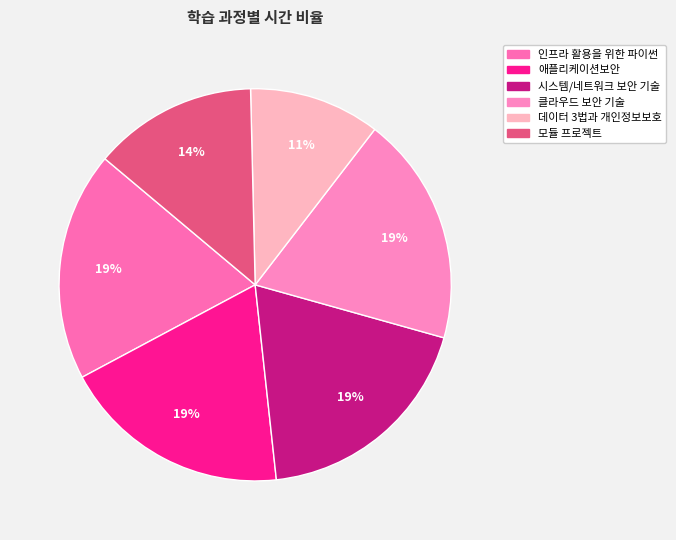

Is 시스템/네트워크 보안 기술 the majority of the pie?

No